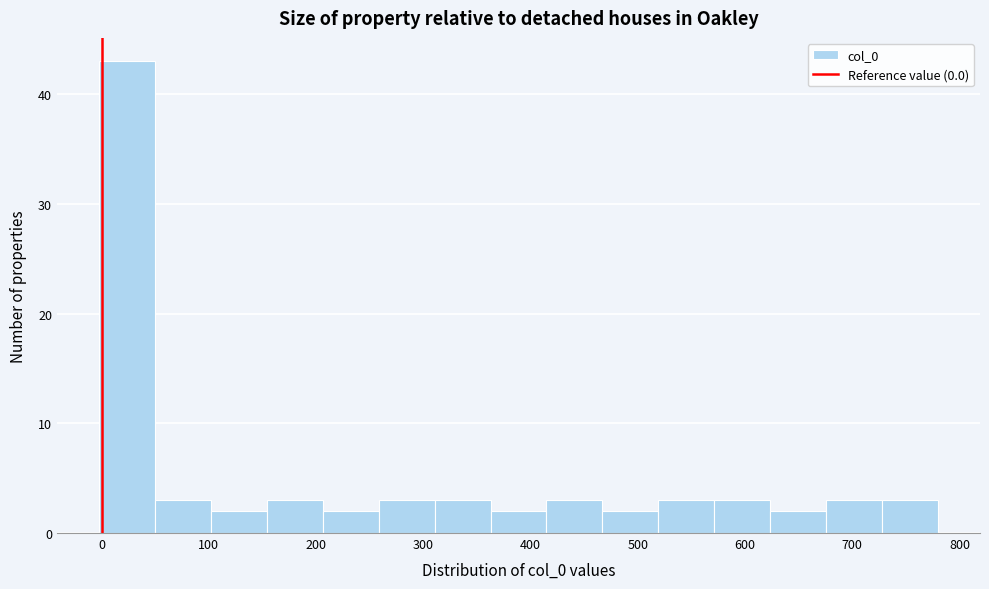

Reading left to right, list every bar in this chart as the range it spans on the x-axis followed by its height. Neither the bar edges nor the heights are printed on the chart, so give them approximately, as read against the axes.

0 to 50: 43
50 to 100: 3
100 to 150: 2
150 to 210: 3
210 to 260: 2
260 to 310: 3
310 to 360: 3
360 to 410: 2
410 to 470: 3
470 to 520: 2
520 to 570: 3
570 to 620: 3
620 to 680: 2
680 to 730: 3
730 to 780: 3